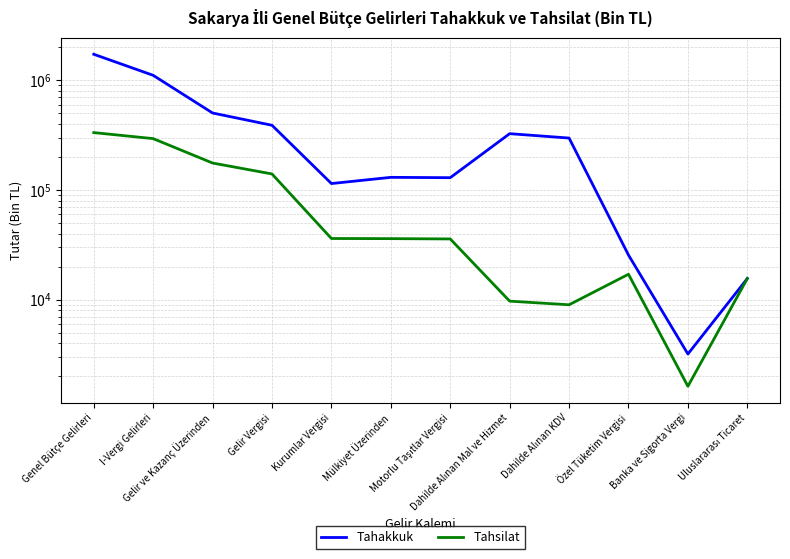

List the series in order of their peak value, highest first.

Tahakkuk, Tahsilat